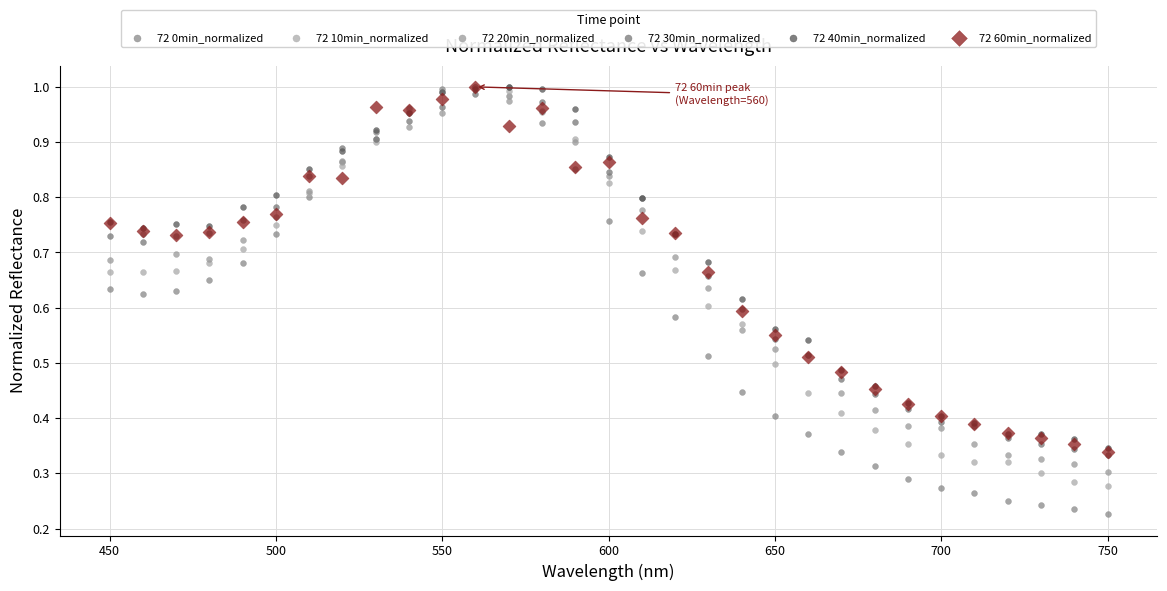

What are all the series names shown in the legend?

72 0min_normalized, 72 10min_normalized, 72 20min_normalized, 72 30min_normalized, 72 40min_normalized, 72 60min_normalized